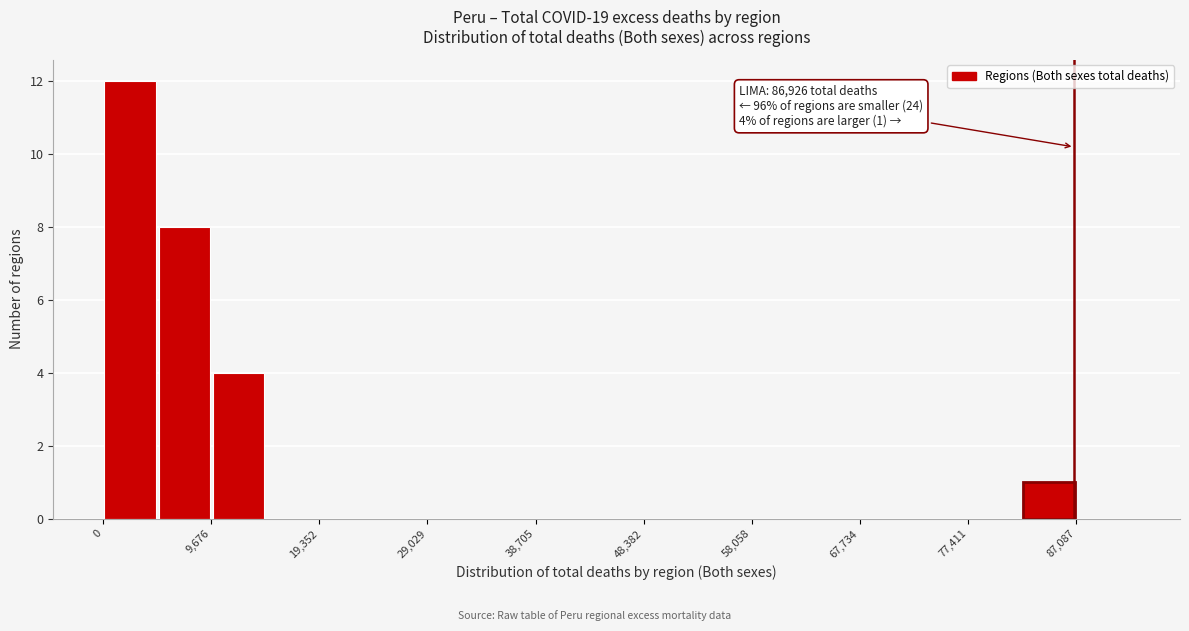

Which range on the x-axis has the tallest bar?

0 to 5000